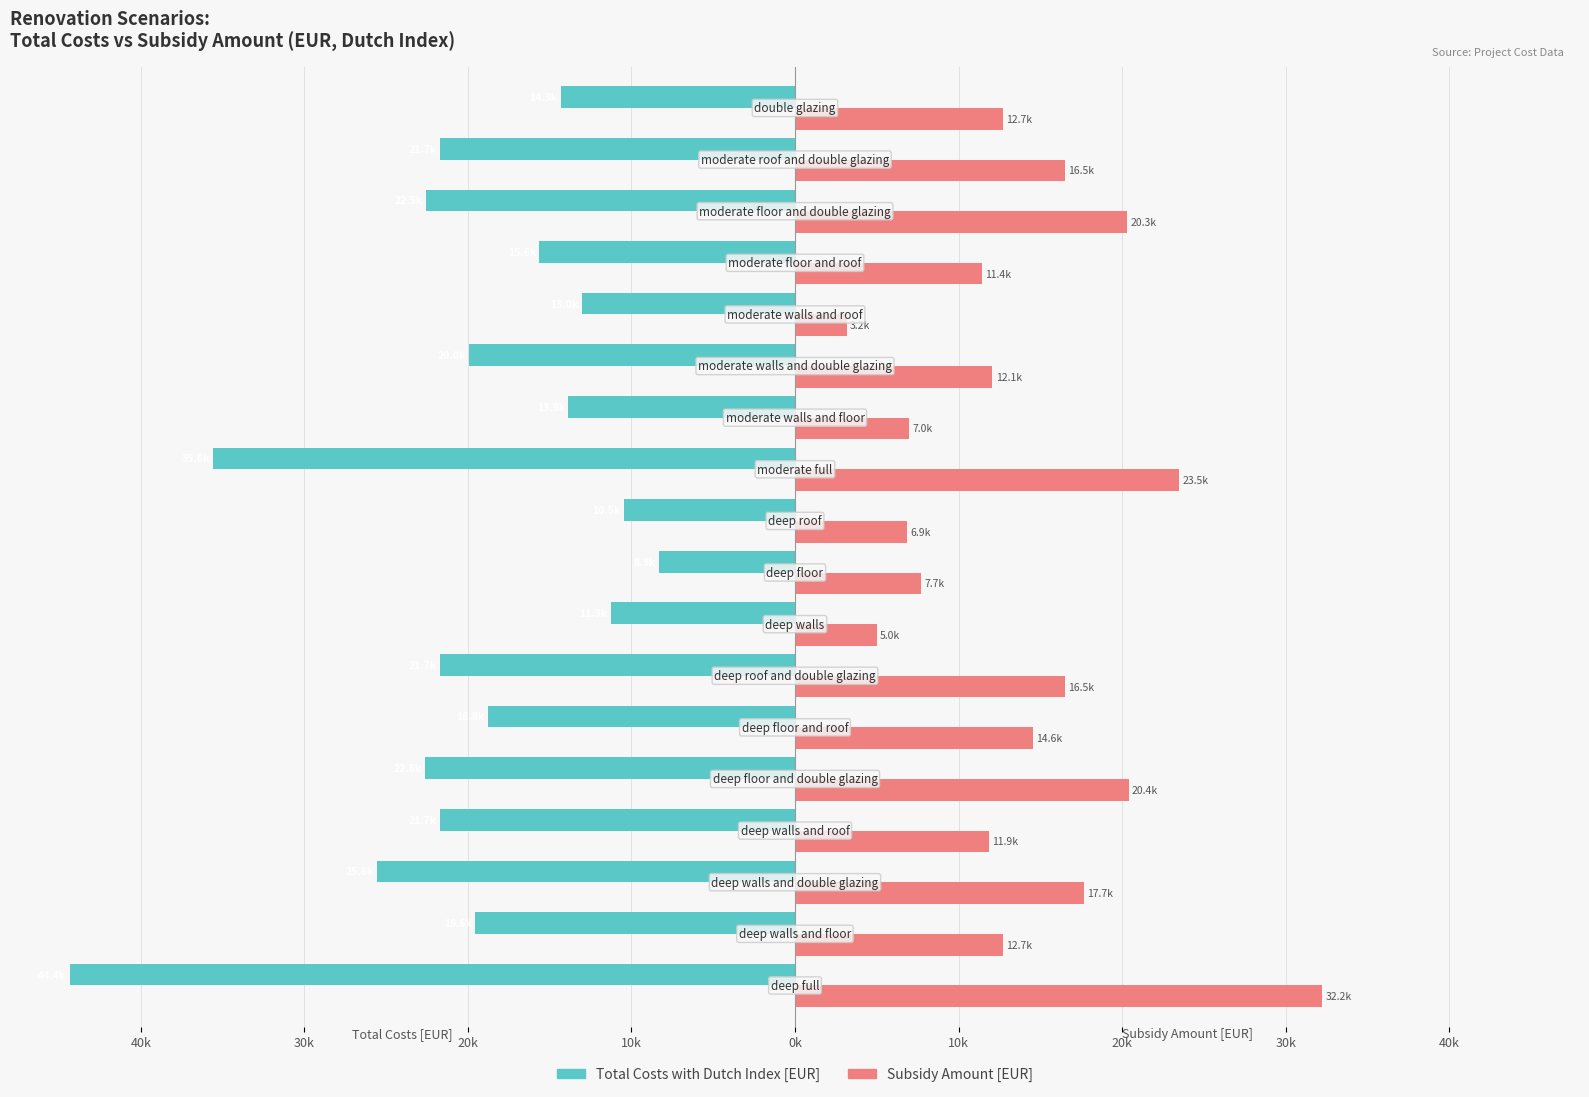

How many bars are there in total?

36